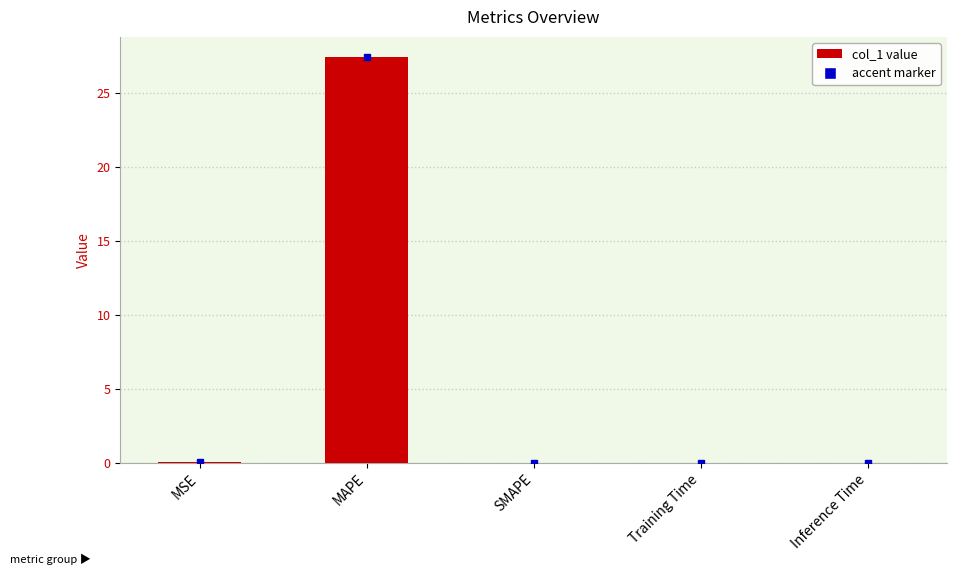

Which has a higher value, Inference Time or MAPE?

MAPE